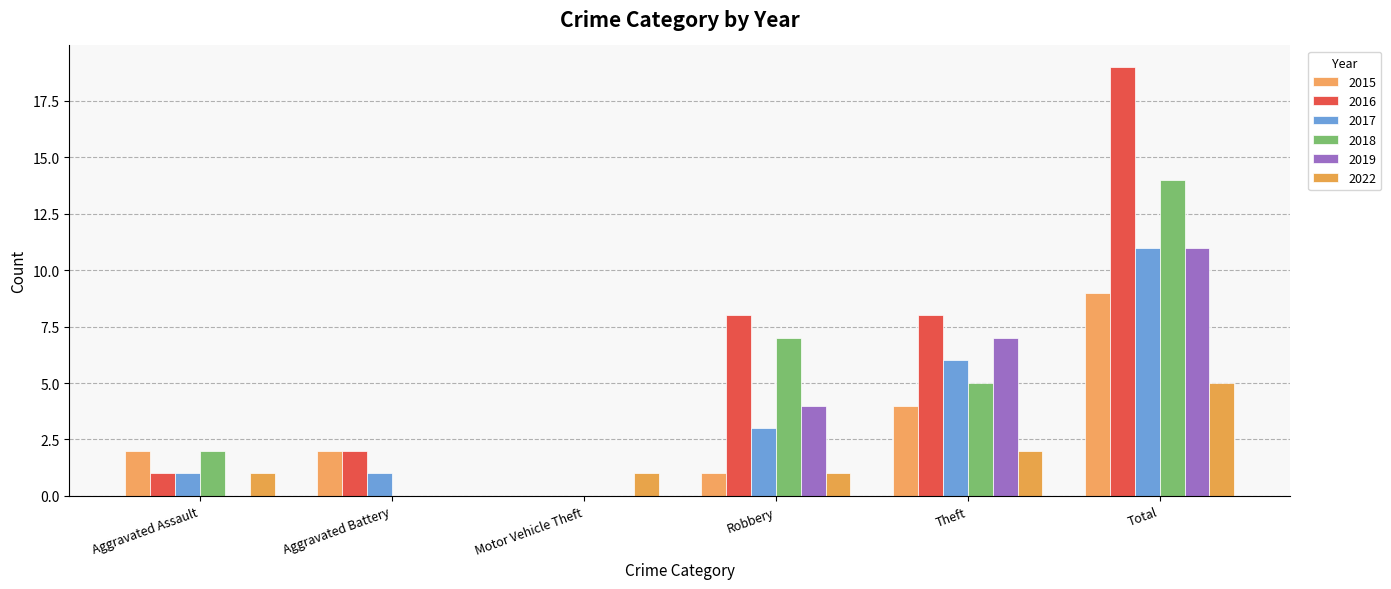

At how many categories does at least one series exceed 18?

1